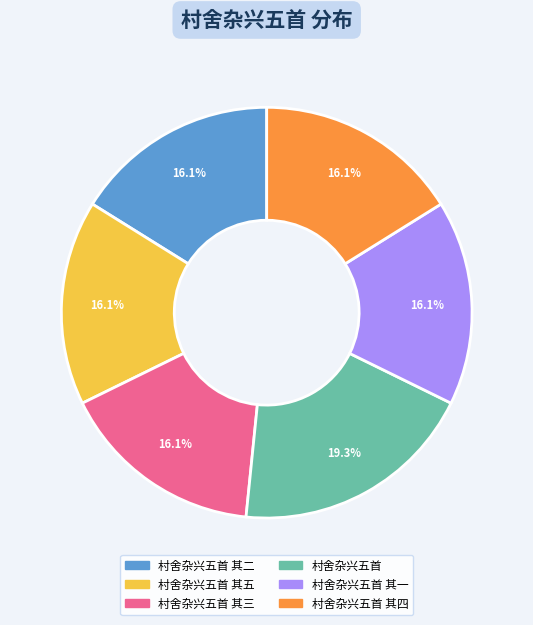

To the nearest percent, what percentage of the pie is 村舍杂兴五首 其五?

16%